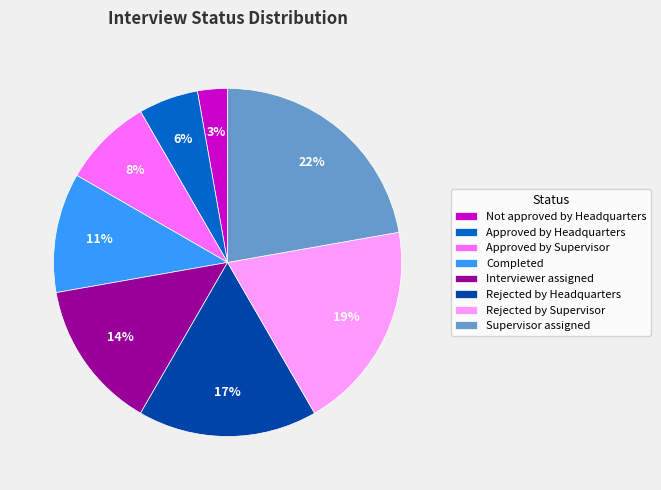

How many segments does this pie chart have?

8